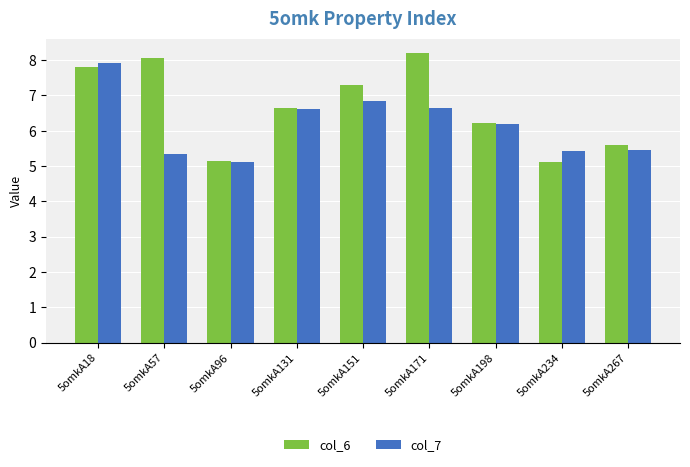

How many bars are there in total?

18